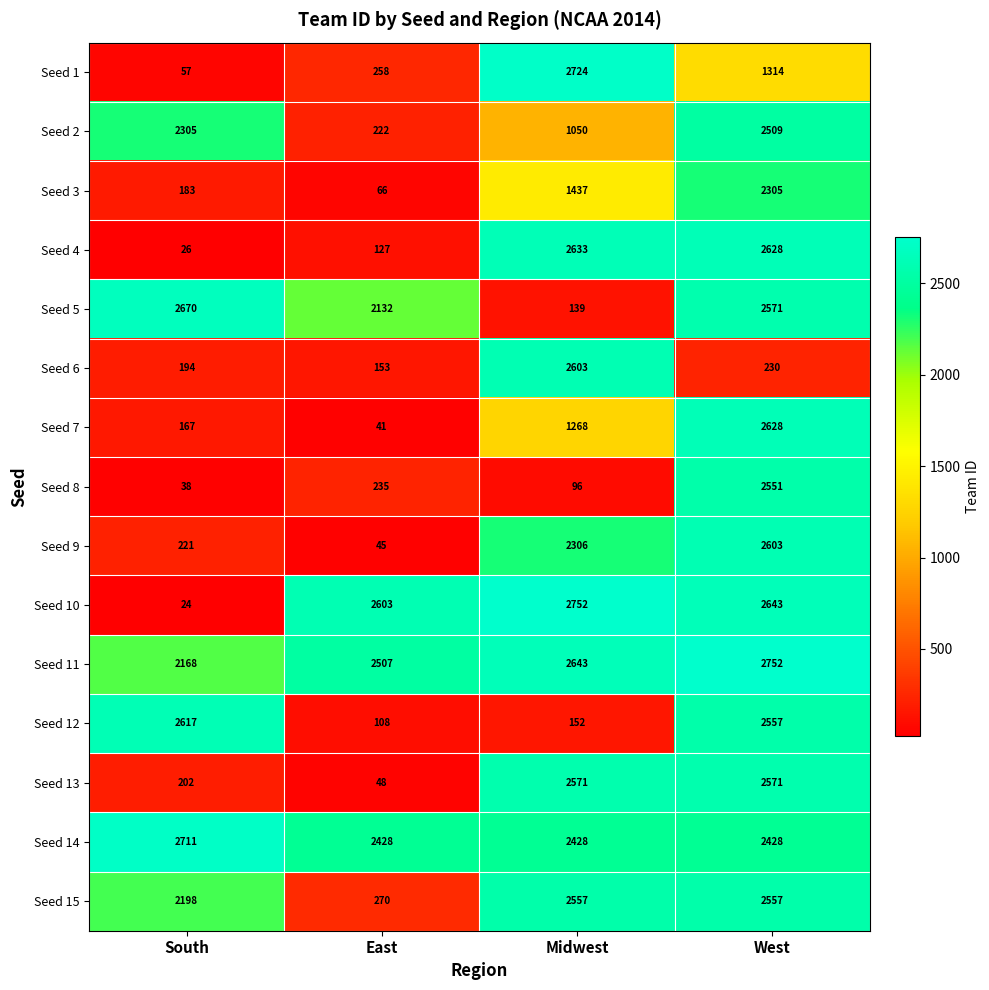

What is the total value across all series at East?

11243